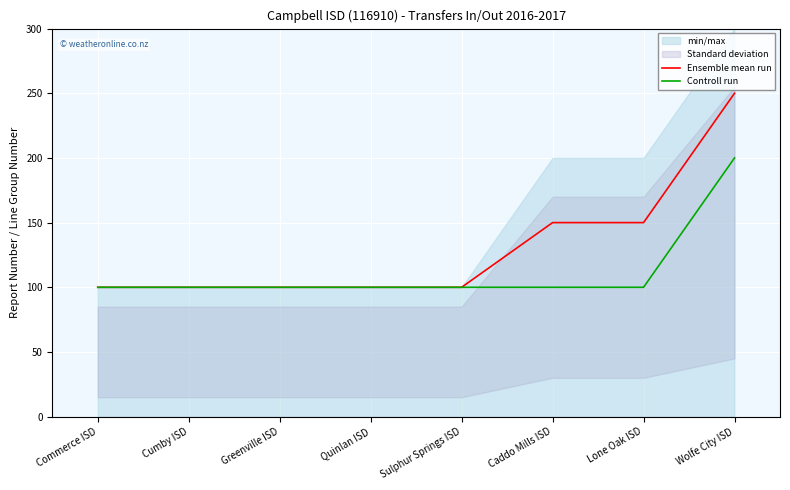

True or false: Controll run has a value of 200 at Wolfe City ISD.

True